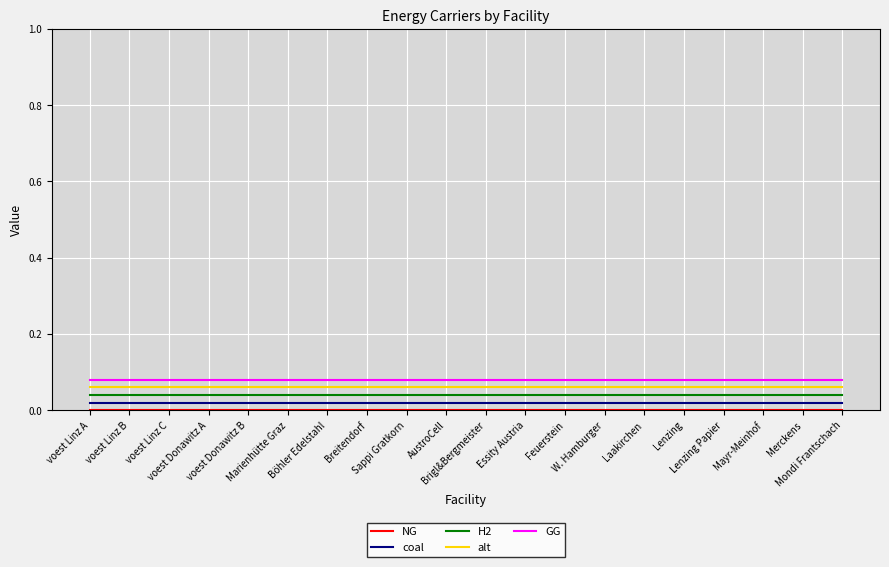

At which label does alt reach its minimum?

voest Linz A